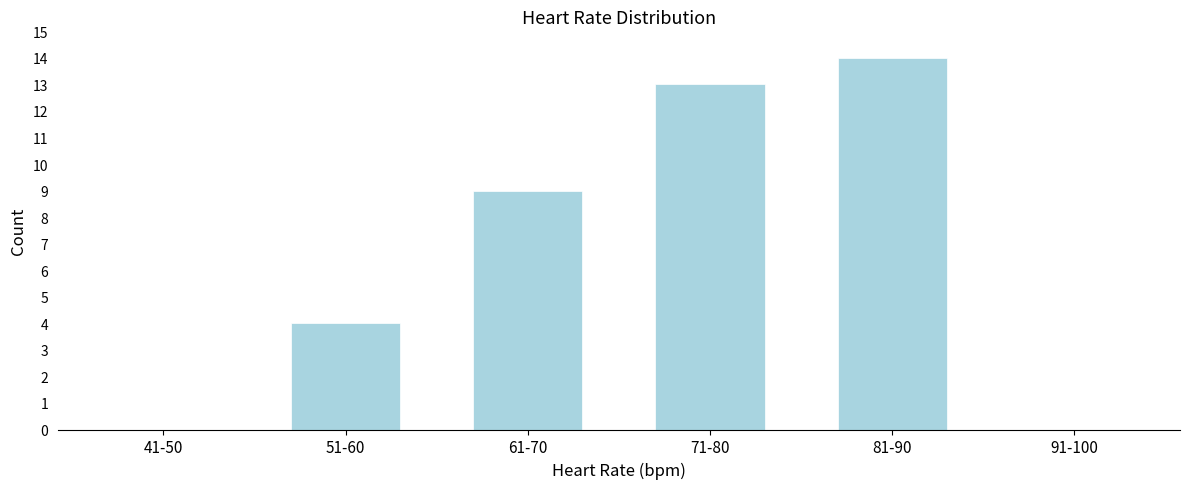

Reading left to right, what are all the values shown in this chart?

41-50=0	51-60=4	61-70=9	71-80=13	81-90=14	91-100=0